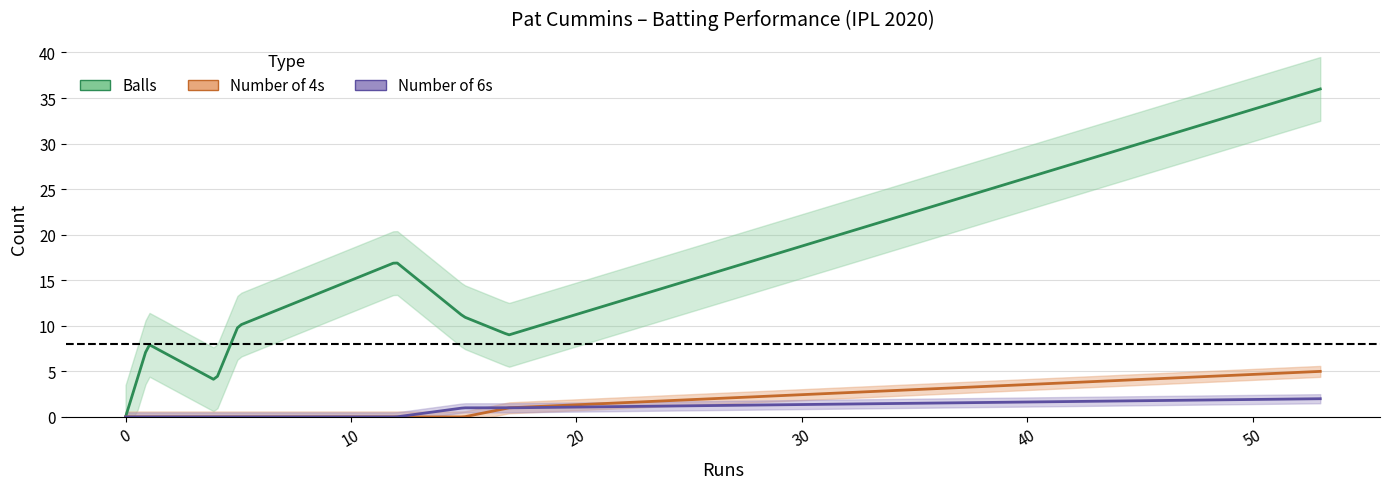

True or false: balls and numberOf4 intersect in this chart.

False